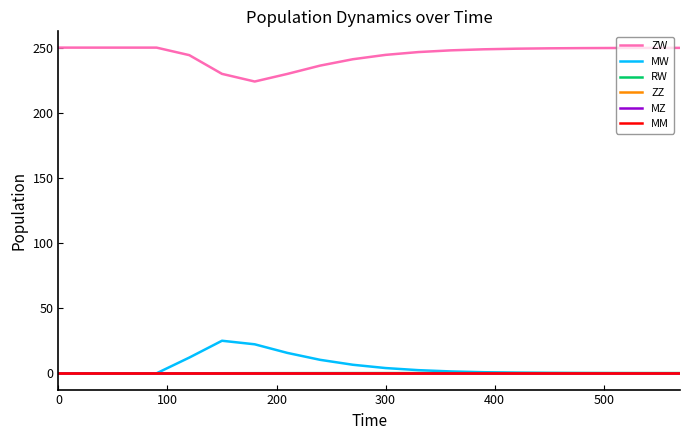

What is the maximum value shown in the chart?

250.0